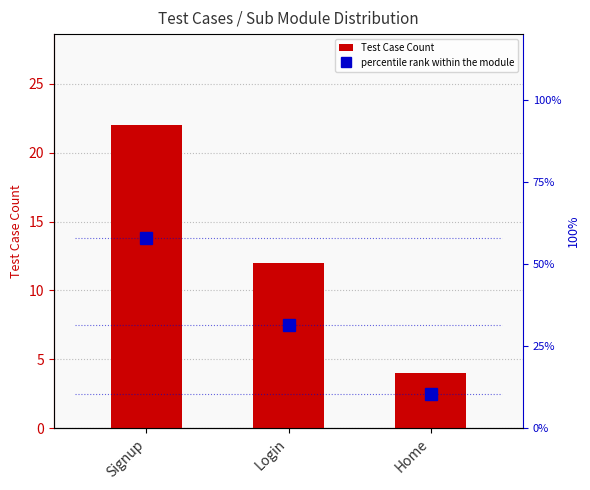

How many values in the Test Case Count series are below 12?

1